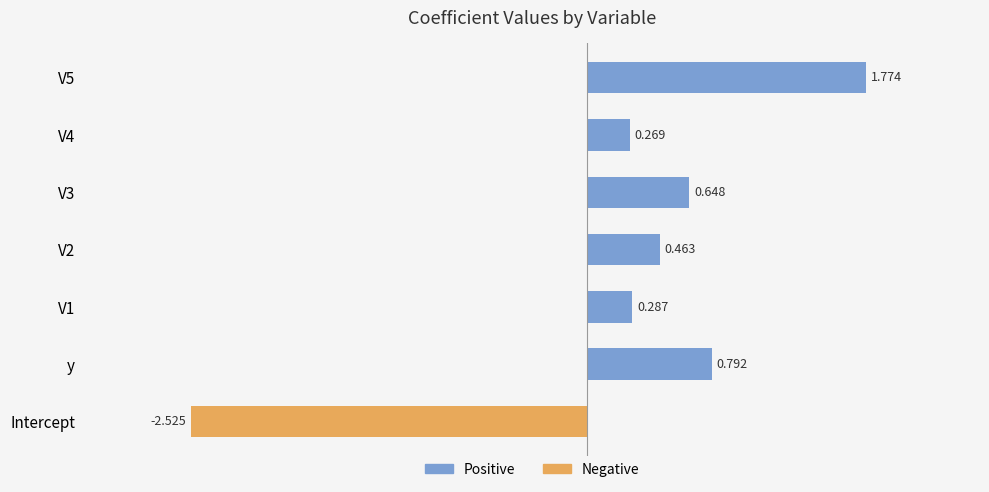

At which category does the chart reach its minimum across all series?

Intercept